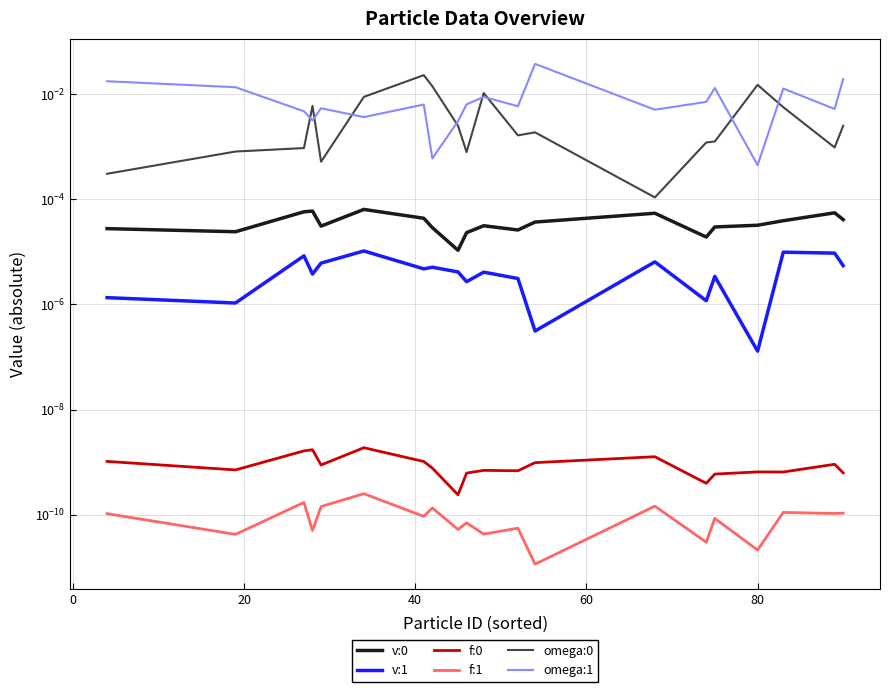

True or false: v:0 and omega:1 cross at least once.

False